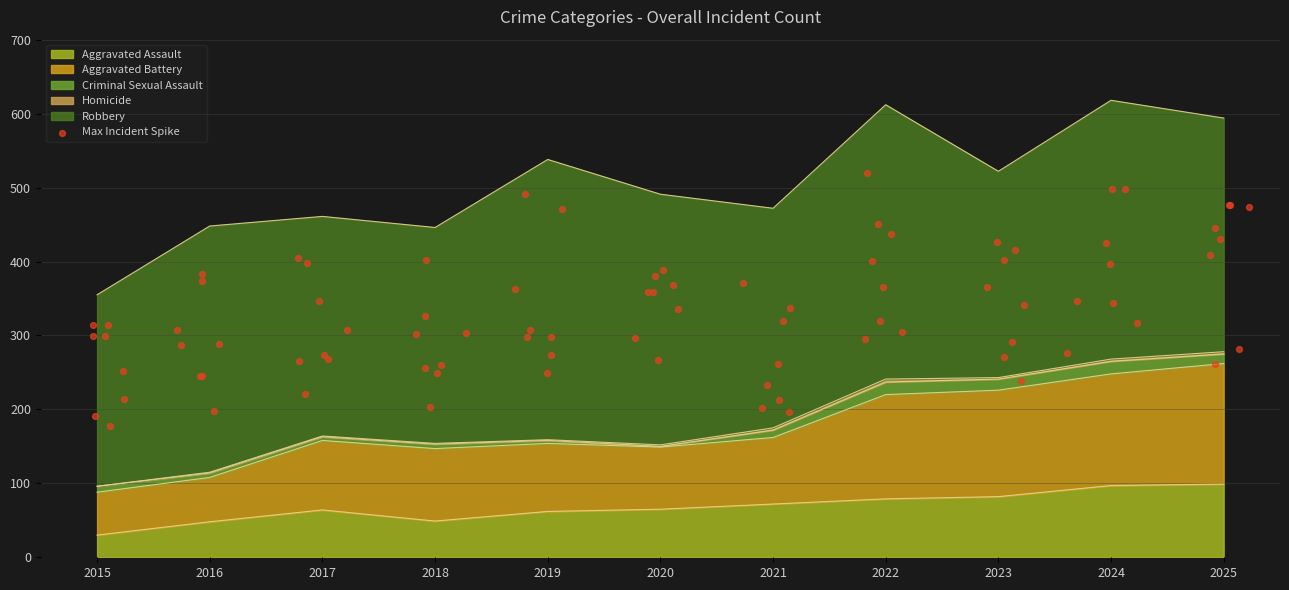

Is the value of Aggravated Assault at 2015 greater than the value of Homicide at 2015?

Yes